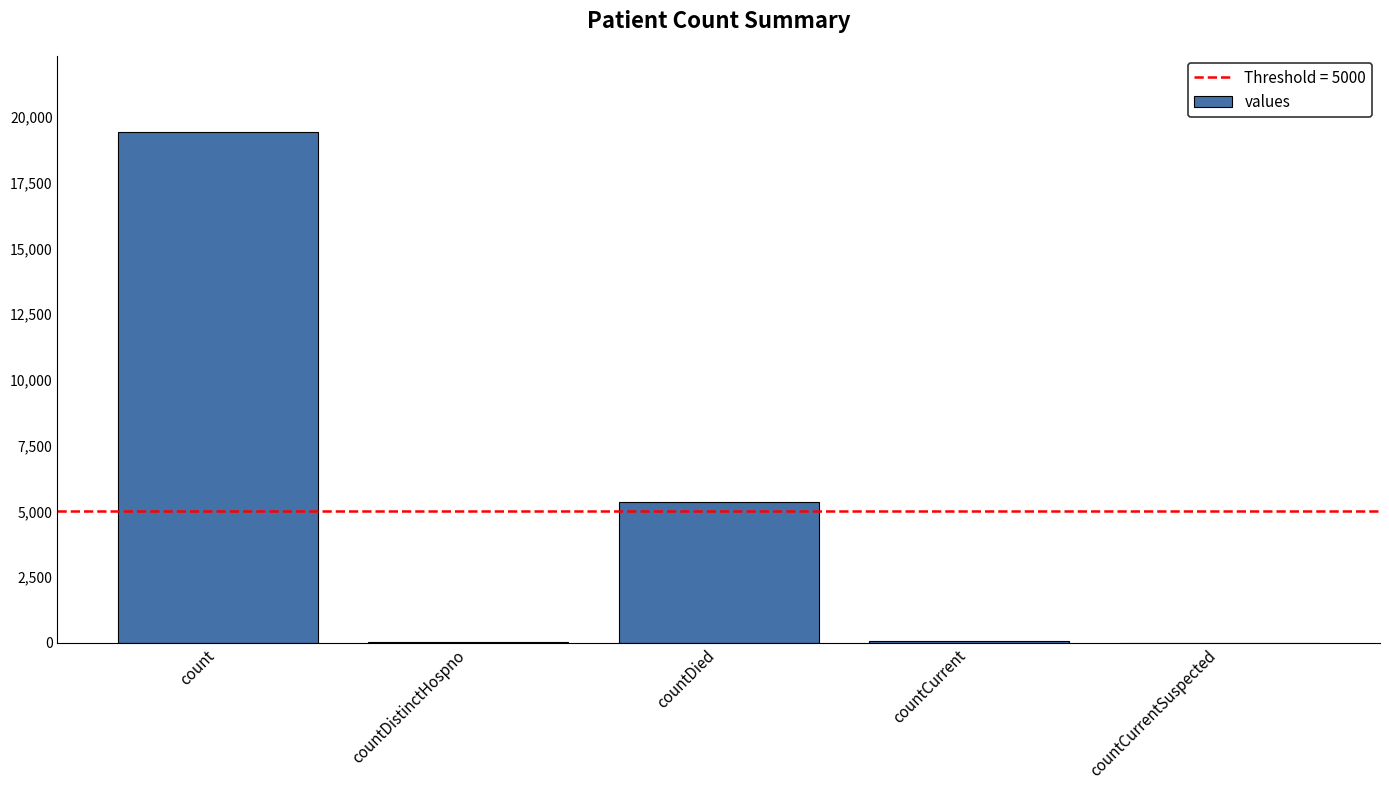

Which label corresponds to the largest value in the chart?

count